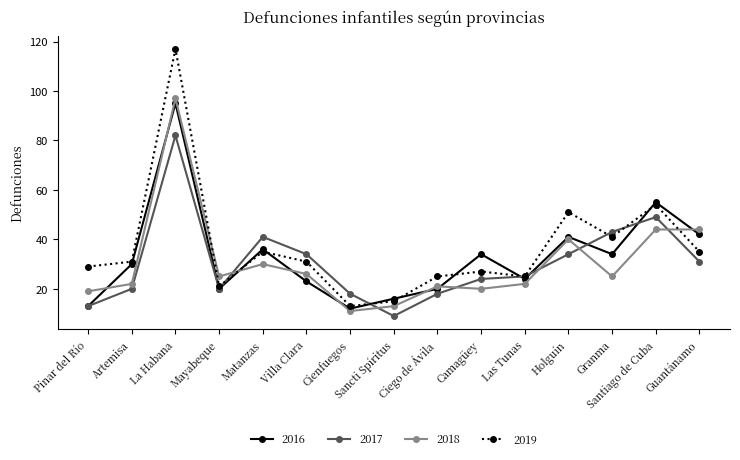

At which category does the chart reach its minimum across all series?

Sancti Spíritus